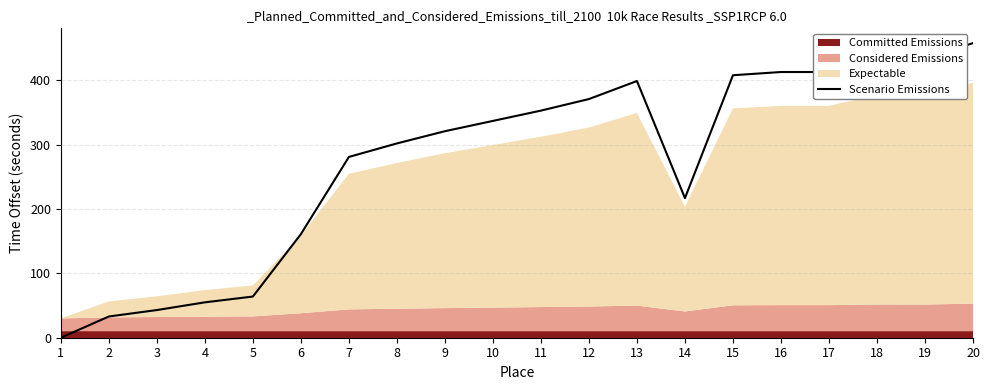

The chart shows a value of 408 at 15. True or false?

True